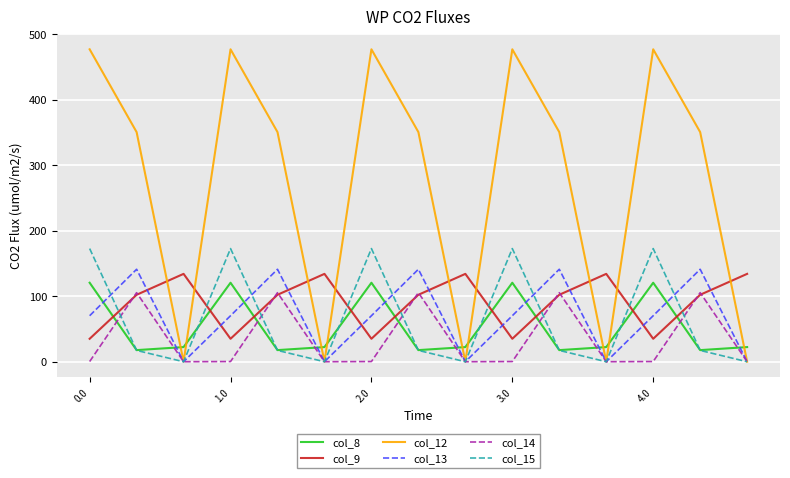

What is the minimum value for col_9?

35.0